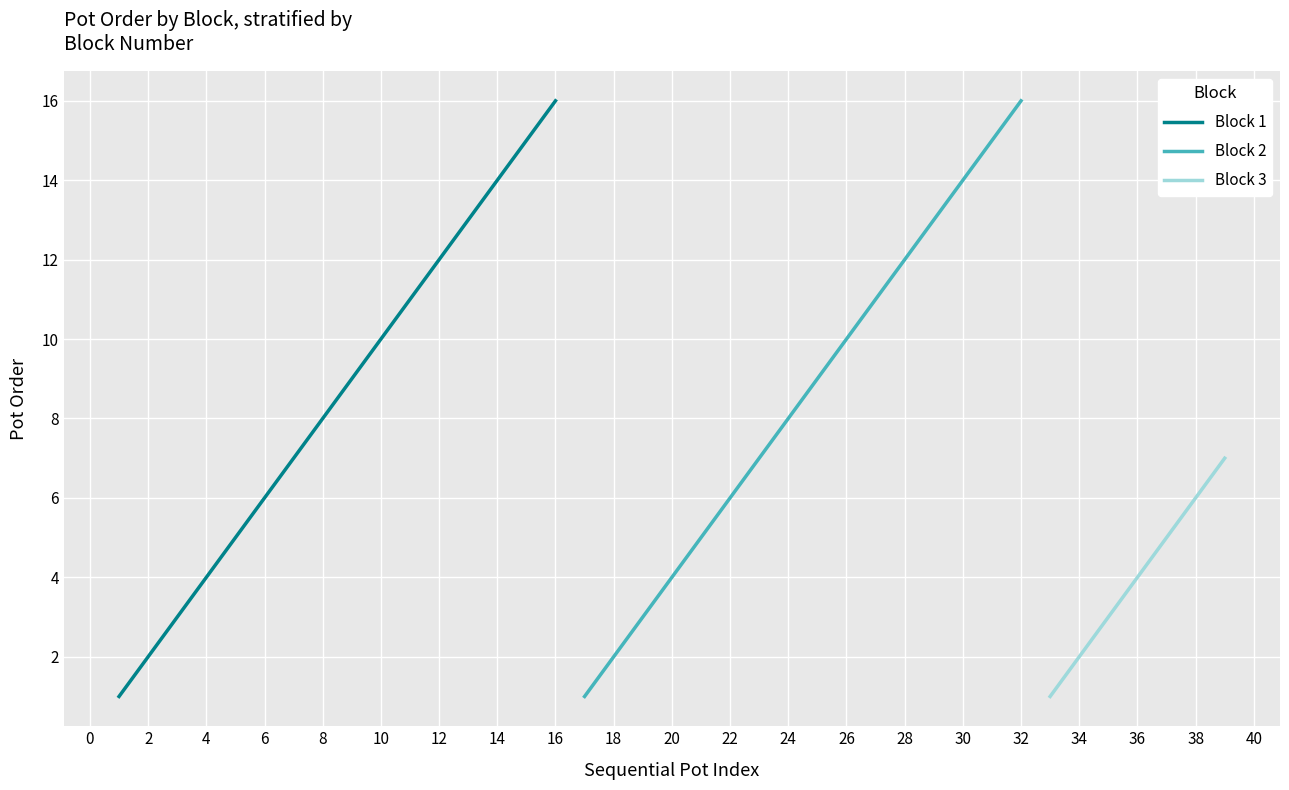

How many values in the Block (blk) series are below 2?

16